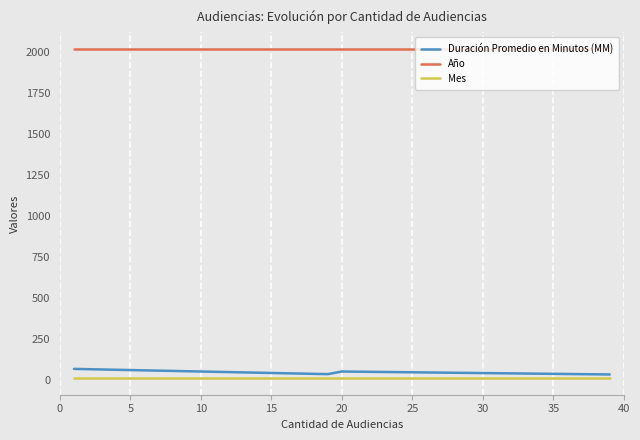

True or false: Año and Duración Promedio en Minutos (MM) cross at least once.

False